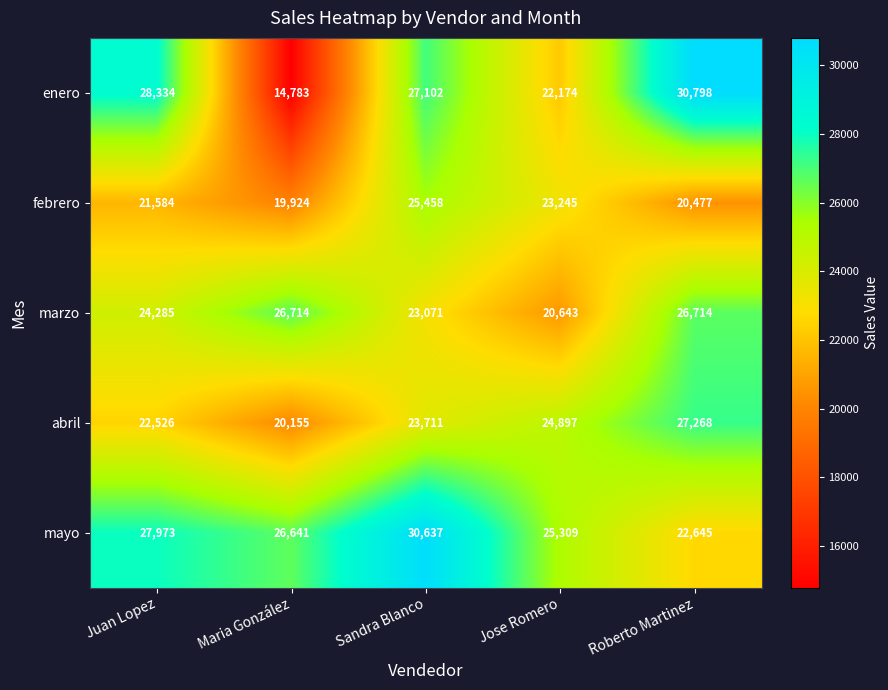

At how many categories does at least one series exceed 25526?

4